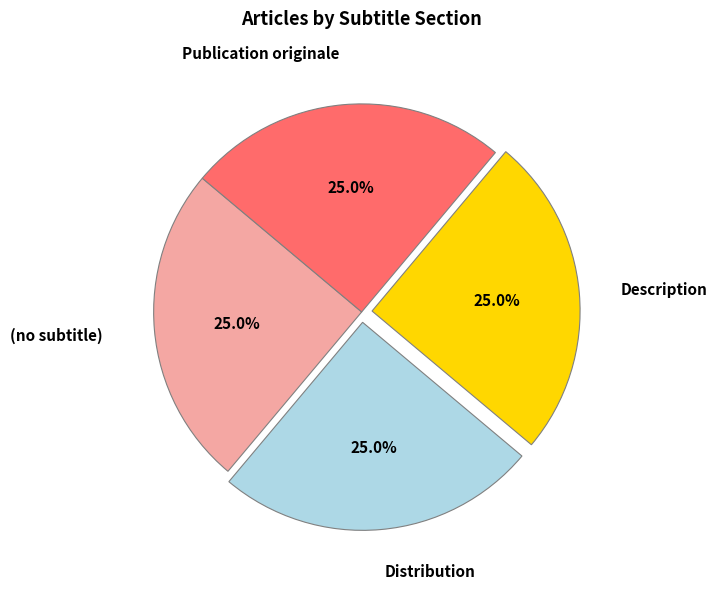

To the nearest percent, what is the average slice percentage?

25%